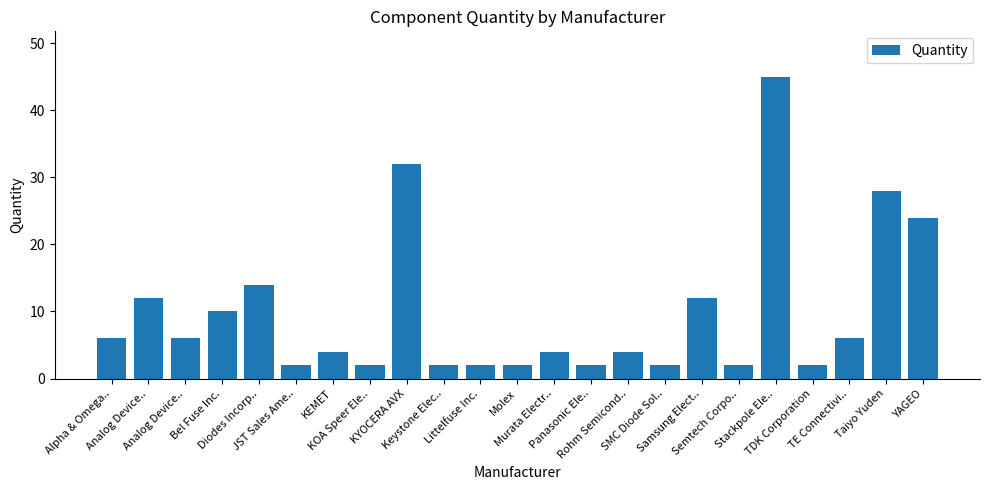

How many bars are there in total?

23